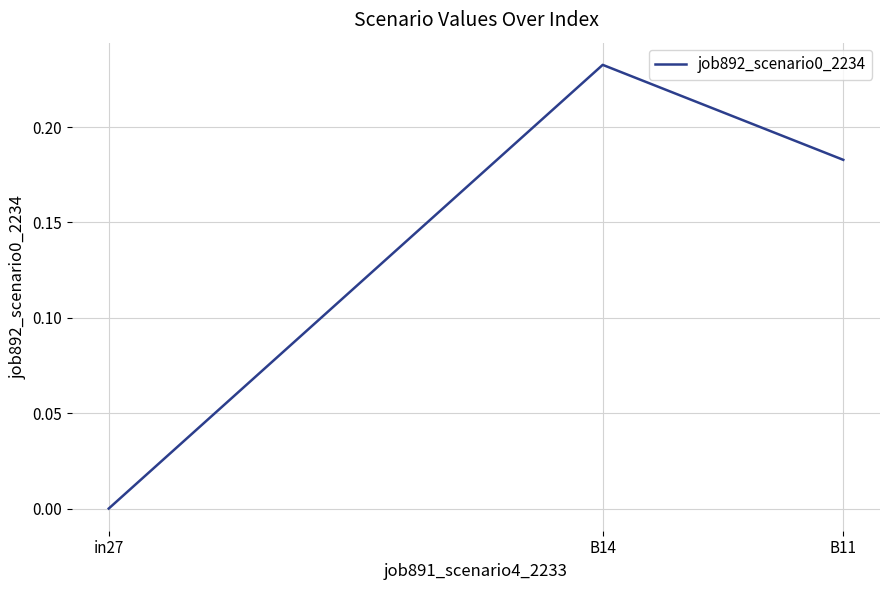

How many values exceed 0?

2